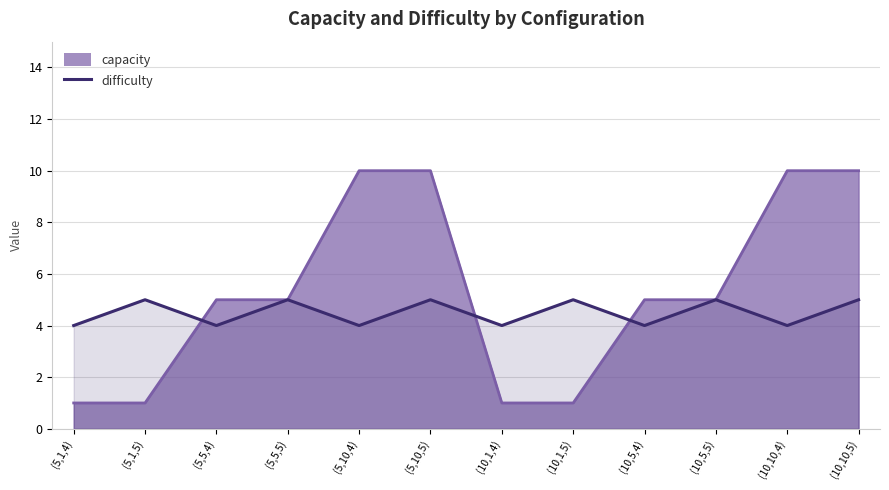

Does the chart have visible grid lines?

Yes